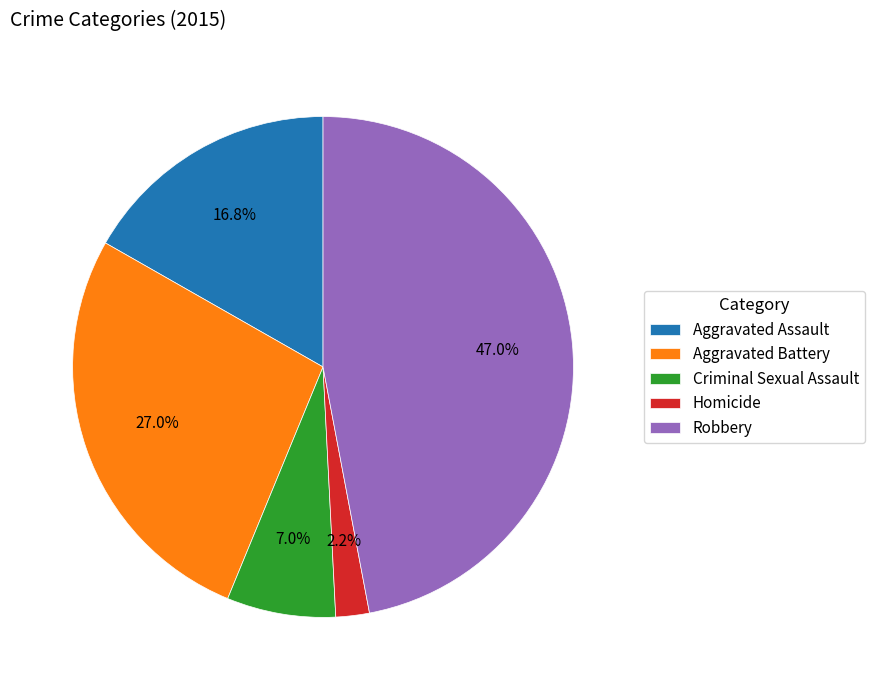

What is the ratio of the value at Homicide to the value at Aggravated Assault?

0.1